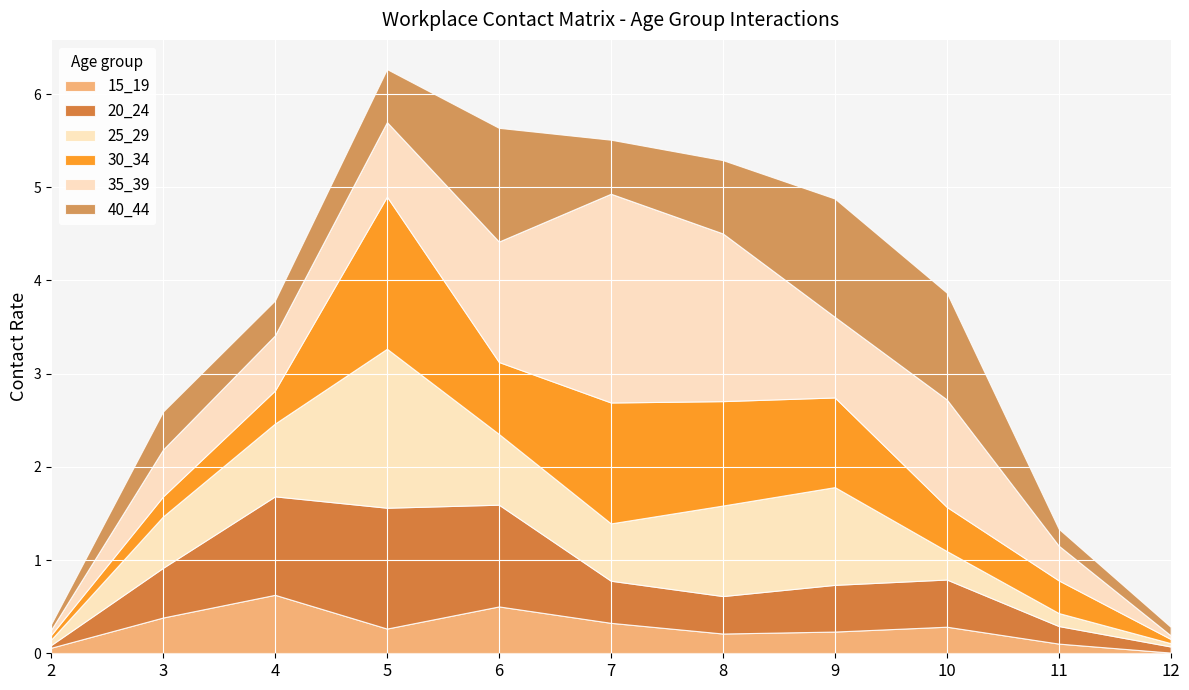

Reading right to left, list all the values displayed in this chart.

15_19: 12=0.0	11=0.1	10=0.3	9=0.2	8=0.2	7=0.3	6=0.5	5=0.3	4=0.6	3=0.4	2=0.1
20_24: 12=0.1	11=0.2	10=0.5	9=0.5	8=0.4	7=0.5	6=1.1	5=1.3	4=1.1	3=0.5	2=0.0
25_29: 12=0.0	11=0.1	10=0.3	9=1.0	8=1.0	7=0.6	6=0.8	5=1.7	4=0.8	3=0.6	2=0.1
30_34: 12=0.0	11=0.4	10=0.5	9=1.0	8=1.1	7=1.3	6=0.8	5=1.6	4=0.4	3=0.2	2=0.0
35_39: 12=0.0	11=0.4	10=1.2	9=0.9	8=1.8	7=2.2	6=1.3	5=0.8	4=0.6	3=0.5	2=0.1
40_44: 12=0.1	11=0.2	10=1.1	9=1.3	8=0.8	7=0.6	6=1.2	5=0.6	4=0.4	3=0.4	2=0.1